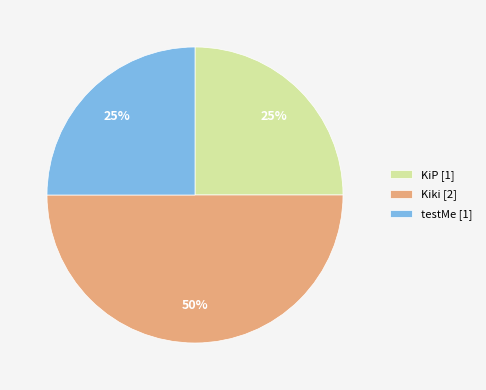

To the nearest percent, what is the difference between the largest and smallest slice percentages?

25%